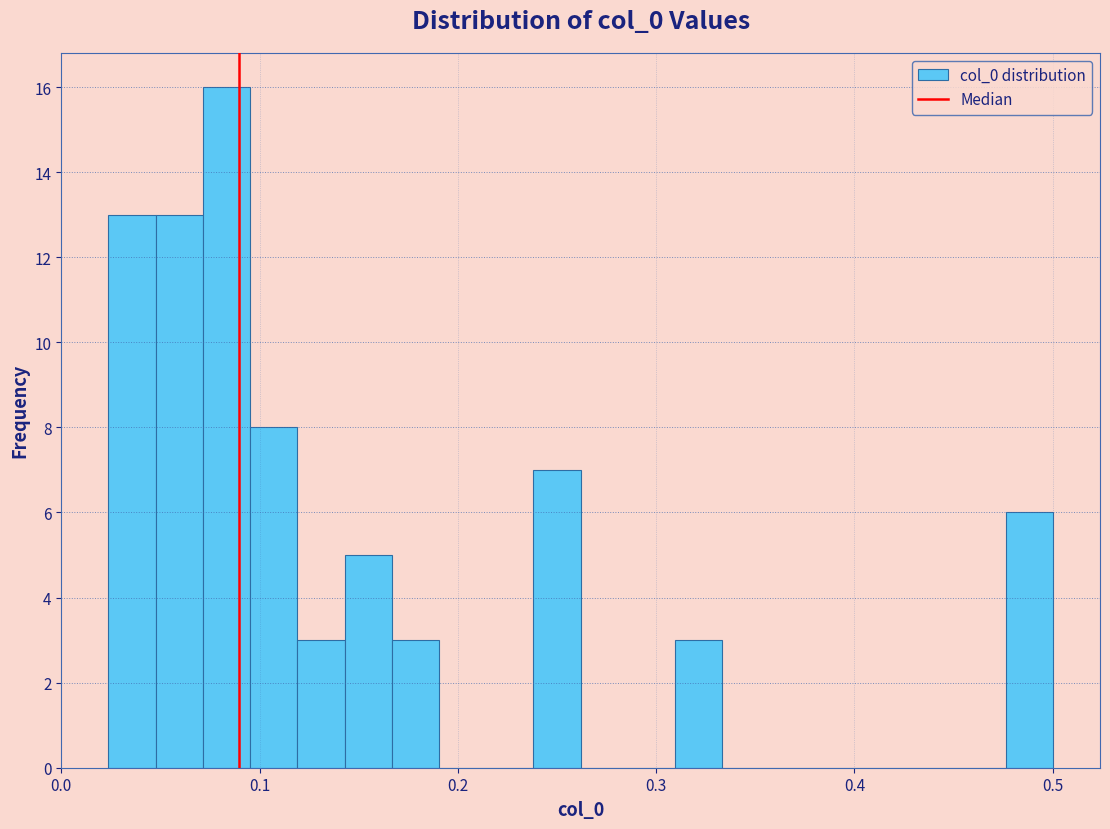

Read against the x-axis, roughly where is the centre of the tallest bar?

0.08